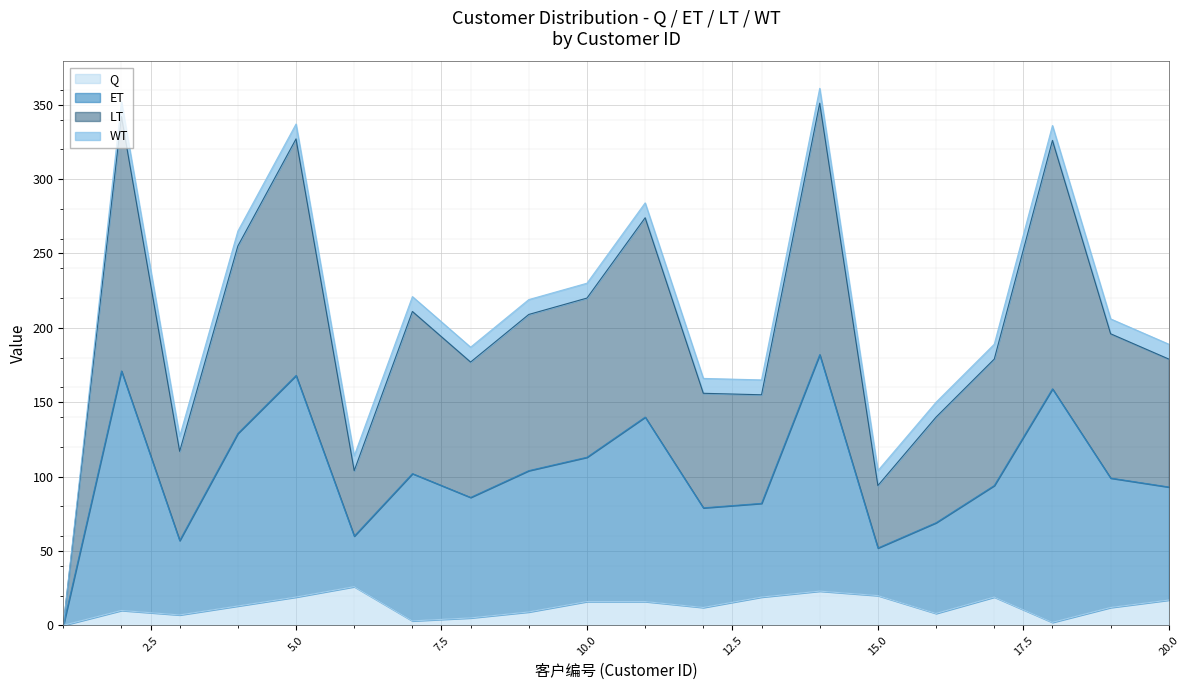

Which label corresponds to the smallest value in the chart?

1